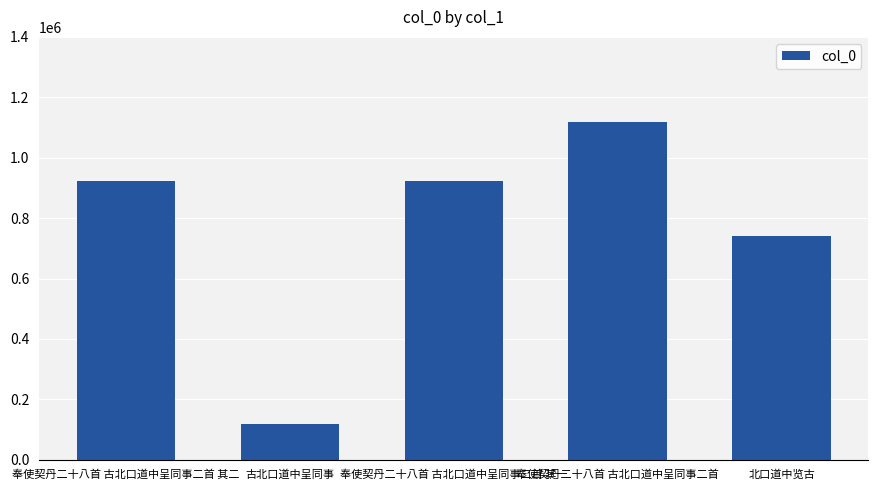

Which has a higher value, 古北口道中呈同事 or 奉使契丹二十八首 古北口道中呈同事二首?

奉使契丹二十八首 古北口道中呈同事二首